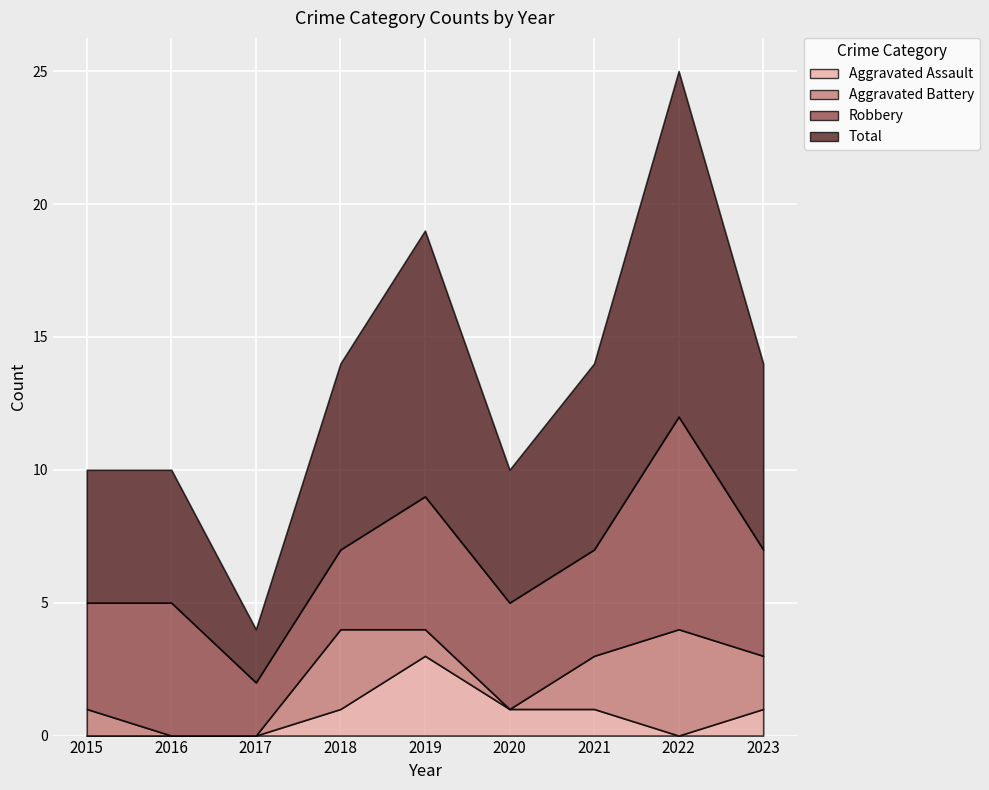

What are all the series names shown in the legend?

Aggravated Assault, Aggravated Battery, Robbery, Total